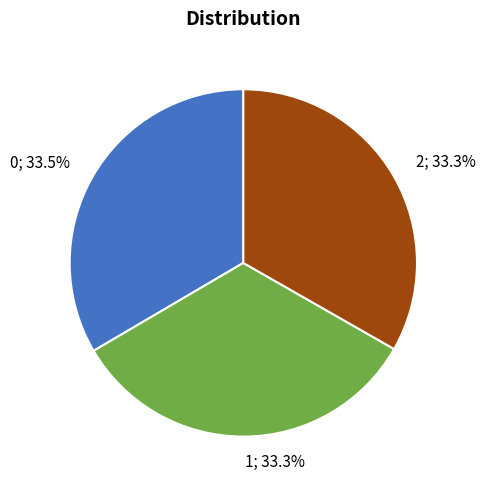

How many segments does this pie chart have?

3